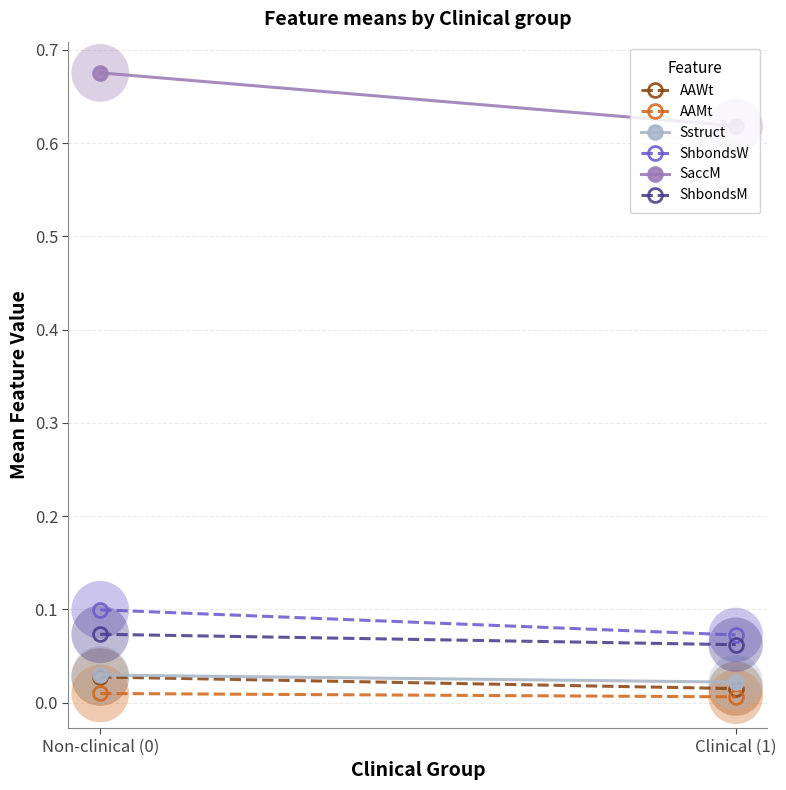

Which series has the largest total across all categories?

SaccM